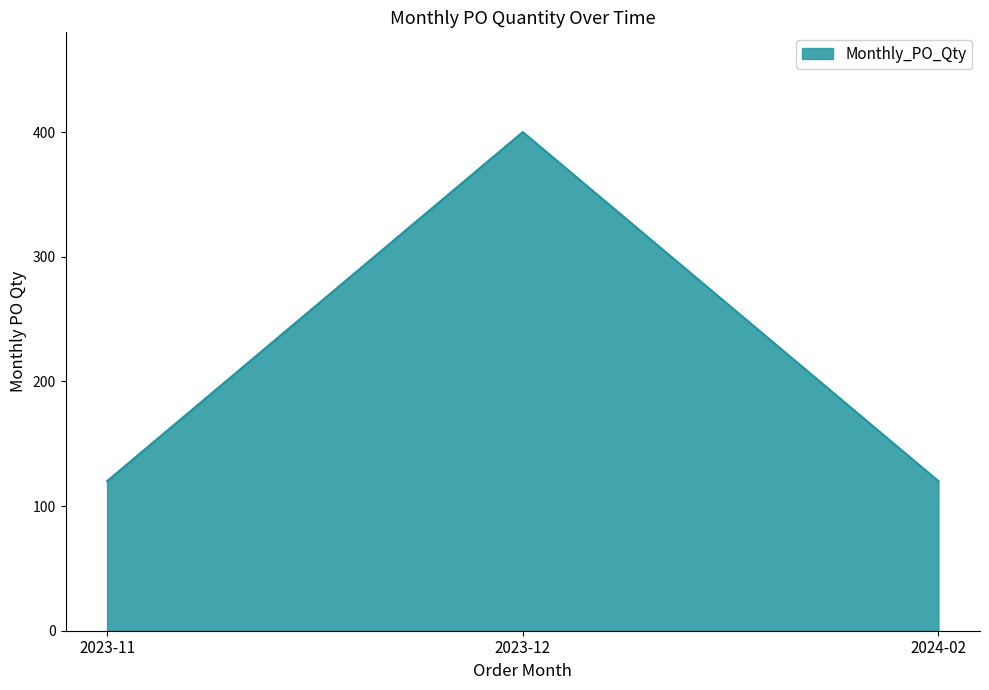

What is the smallest value displayed?

120